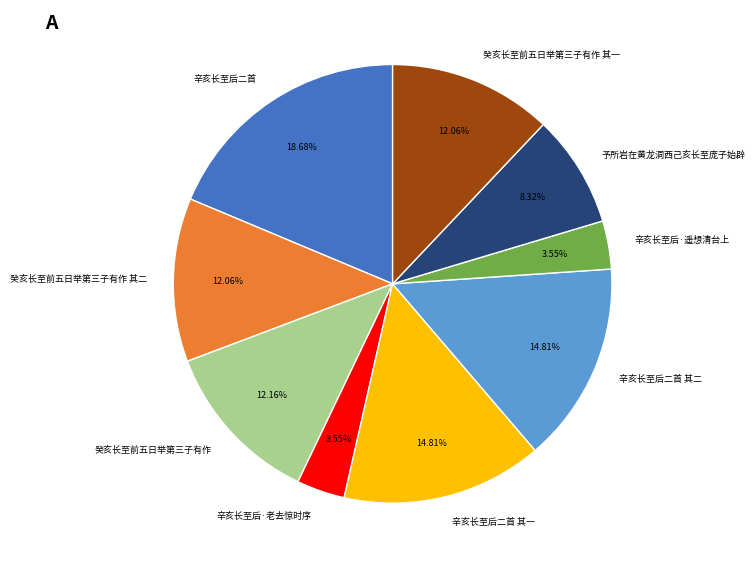

How much of the chart is everything except 癸亥长至前五日举第三子有作 其一?

87.9%